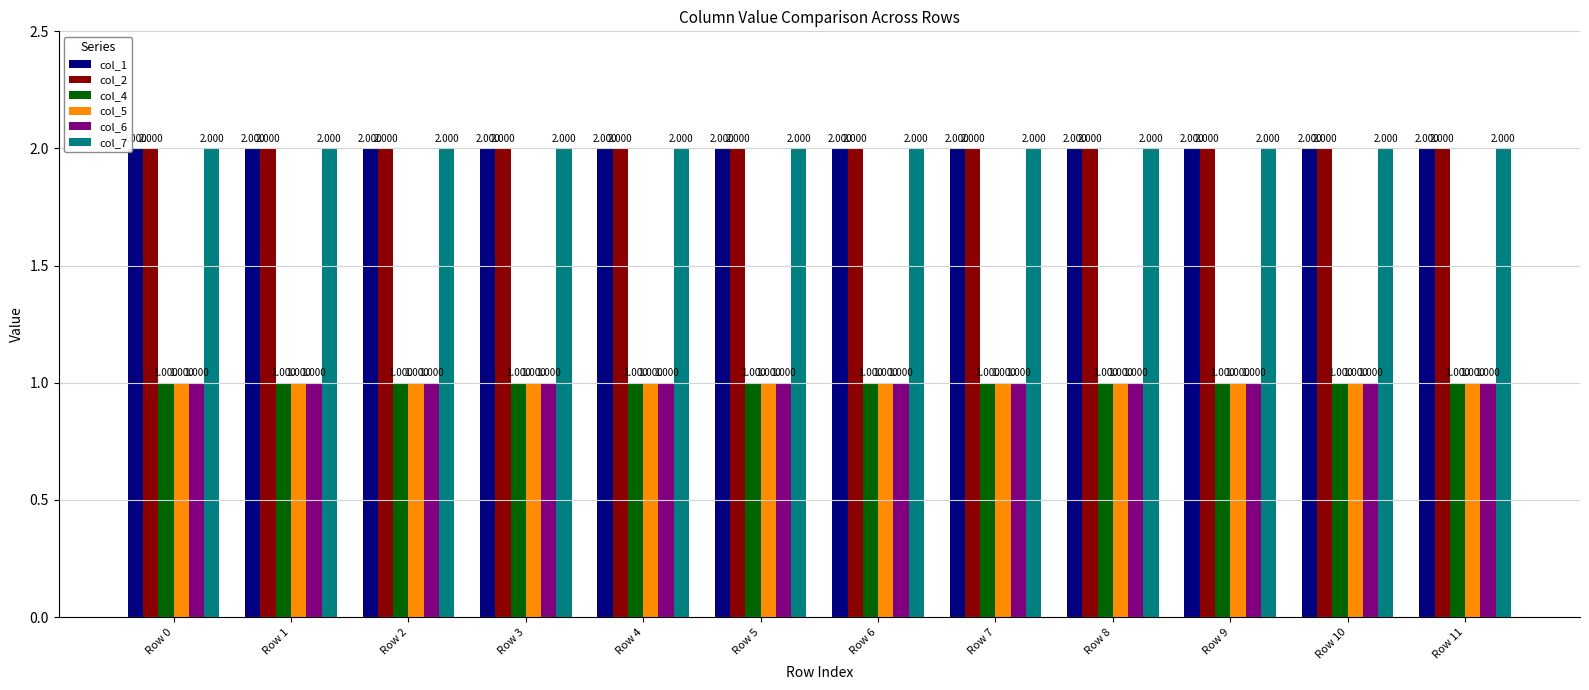

Reading left to right, transcribe all the data shown in this chart.

col_1: Row 0=2	Row 1=2	Row 2=2	Row 3=2	Row 4=2	Row 5=2	Row 6=2	Row 7=2	Row 8=2	Row 9=2	Row 10=2	Row 11=2
col_2: Row 0=2	Row 1=2	Row 2=2	Row 3=2	Row 4=2	Row 5=2	Row 6=2	Row 7=2	Row 8=2	Row 9=2	Row 10=2	Row 11=2
col_4: Row 0=1	Row 1=1	Row 2=1	Row 3=1	Row 4=1	Row 5=1	Row 6=1	Row 7=1	Row 8=1	Row 9=1	Row 10=1	Row 11=1
col_5: Row 0=1	Row 1=1	Row 2=1	Row 3=1	Row 4=1	Row 5=1	Row 6=1	Row 7=1	Row 8=1	Row 9=1	Row 10=1	Row 11=1
col_6: Row 0=1	Row 1=1	Row 2=1	Row 3=1	Row 4=1	Row 5=1	Row 6=1	Row 7=1	Row 8=1	Row 9=1	Row 10=1	Row 11=1
col_7: Row 0=2	Row 1=2	Row 2=2	Row 3=2	Row 4=2	Row 5=2	Row 6=2	Row 7=2	Row 8=2	Row 9=2	Row 10=2	Row 11=2